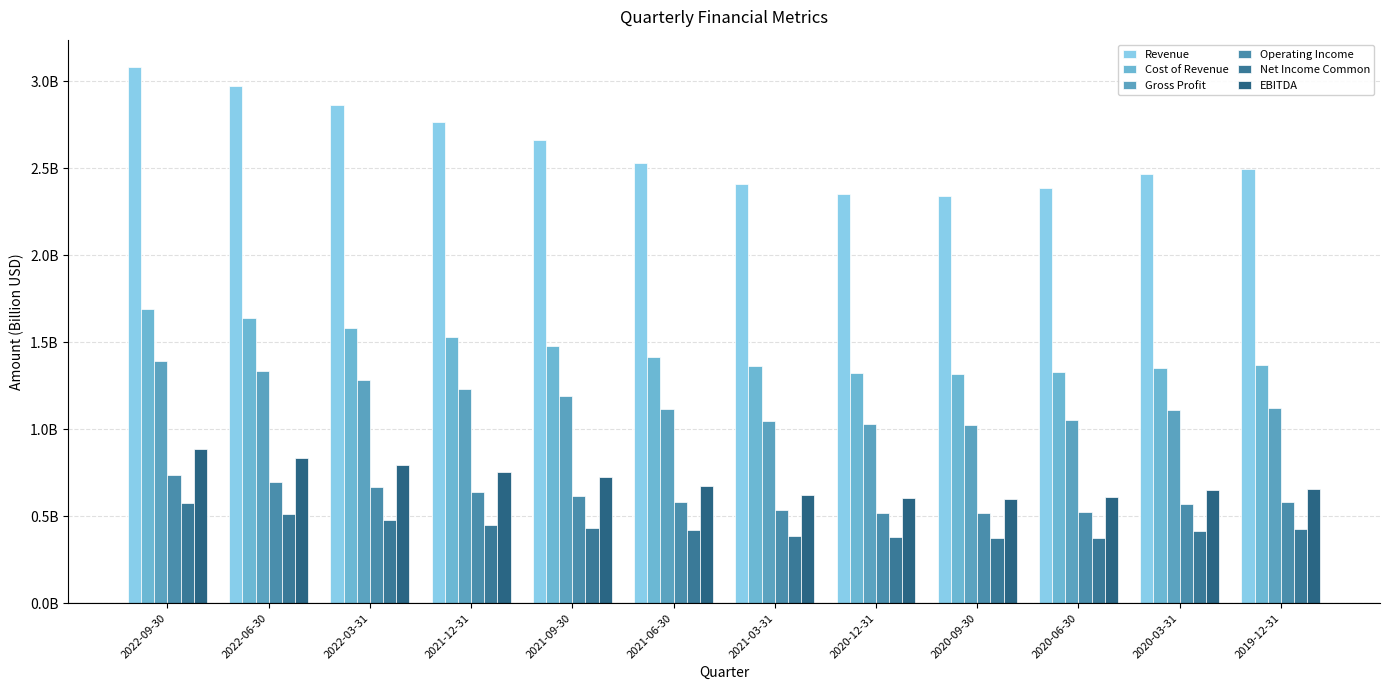

What is the approximate value of Net Income Common at 2020-03-31?

0.4